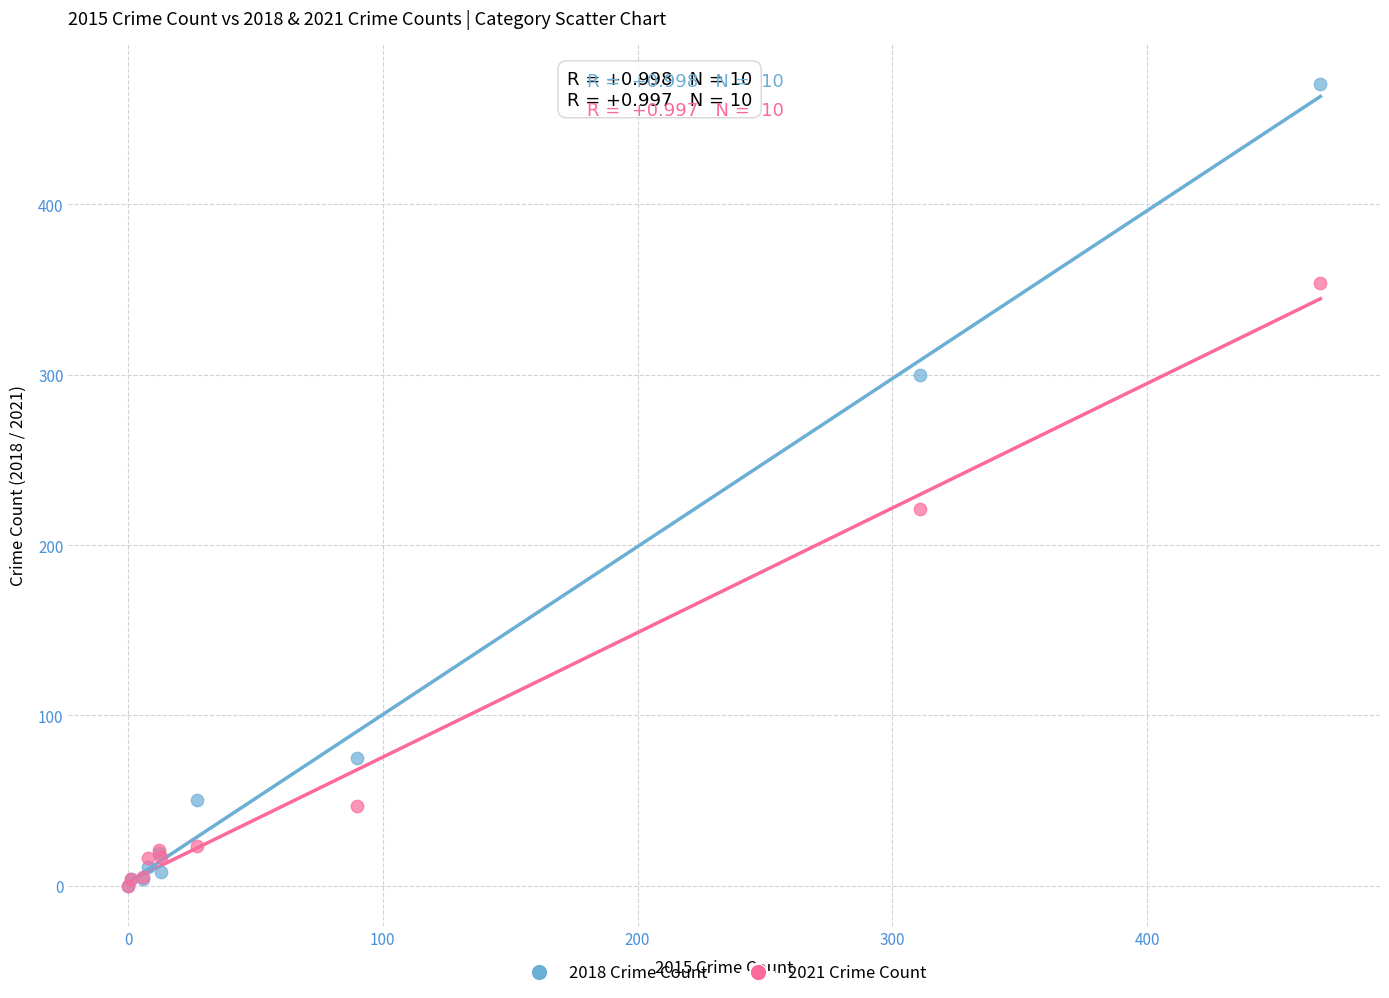

Which series reaches the maximum Y coordinate?

2018 Crime Count